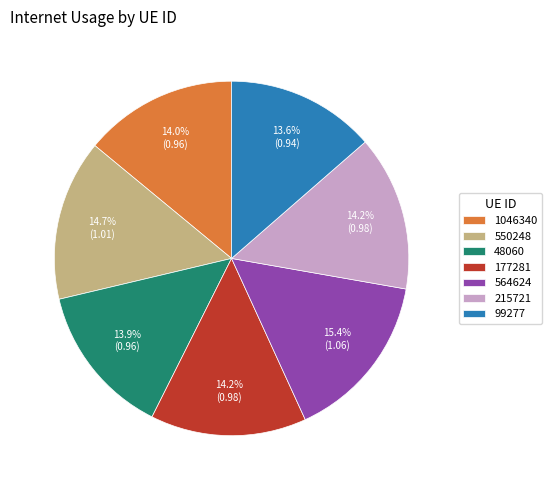

Does any single category account for the majority?

No